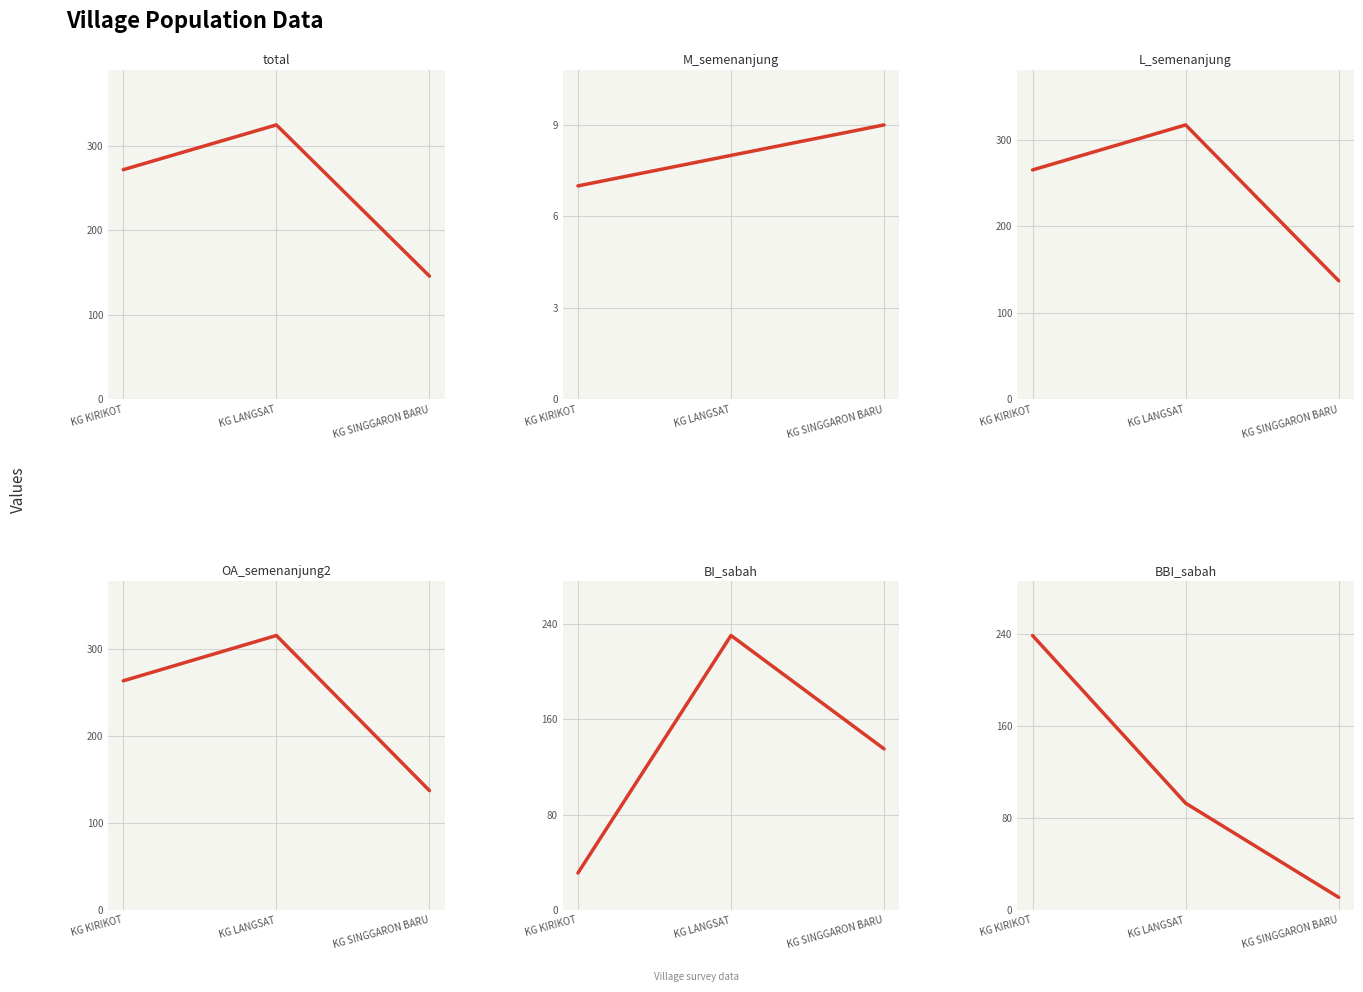

What are all the series names shown in the legend?

total, M_semenanjung, L_semenanjung, OA_semenanjung2, BI_sabah, BBI_sabah